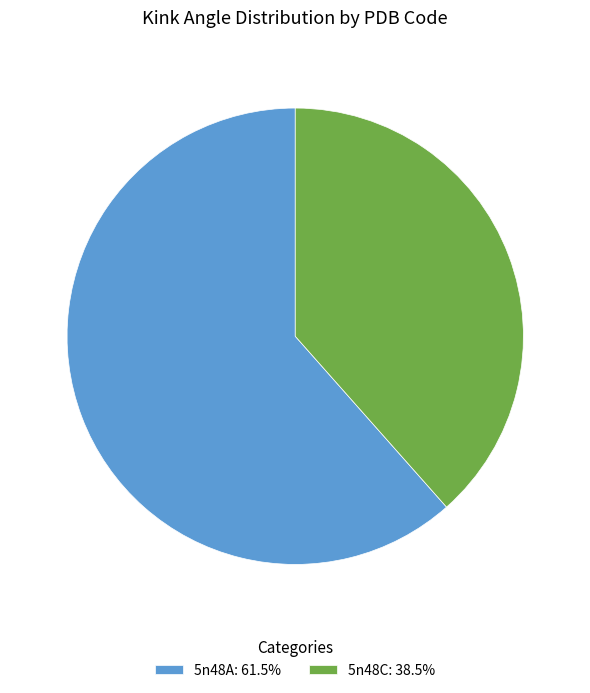

Between 5n48C and 5n48A, which is larger?

5n48A